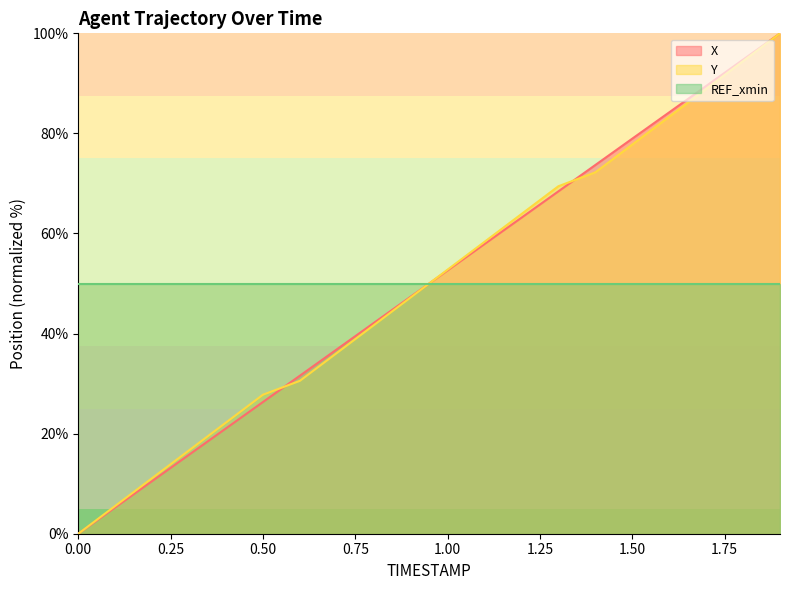

Which series changed the most between 1.4 and 1.8?

Y